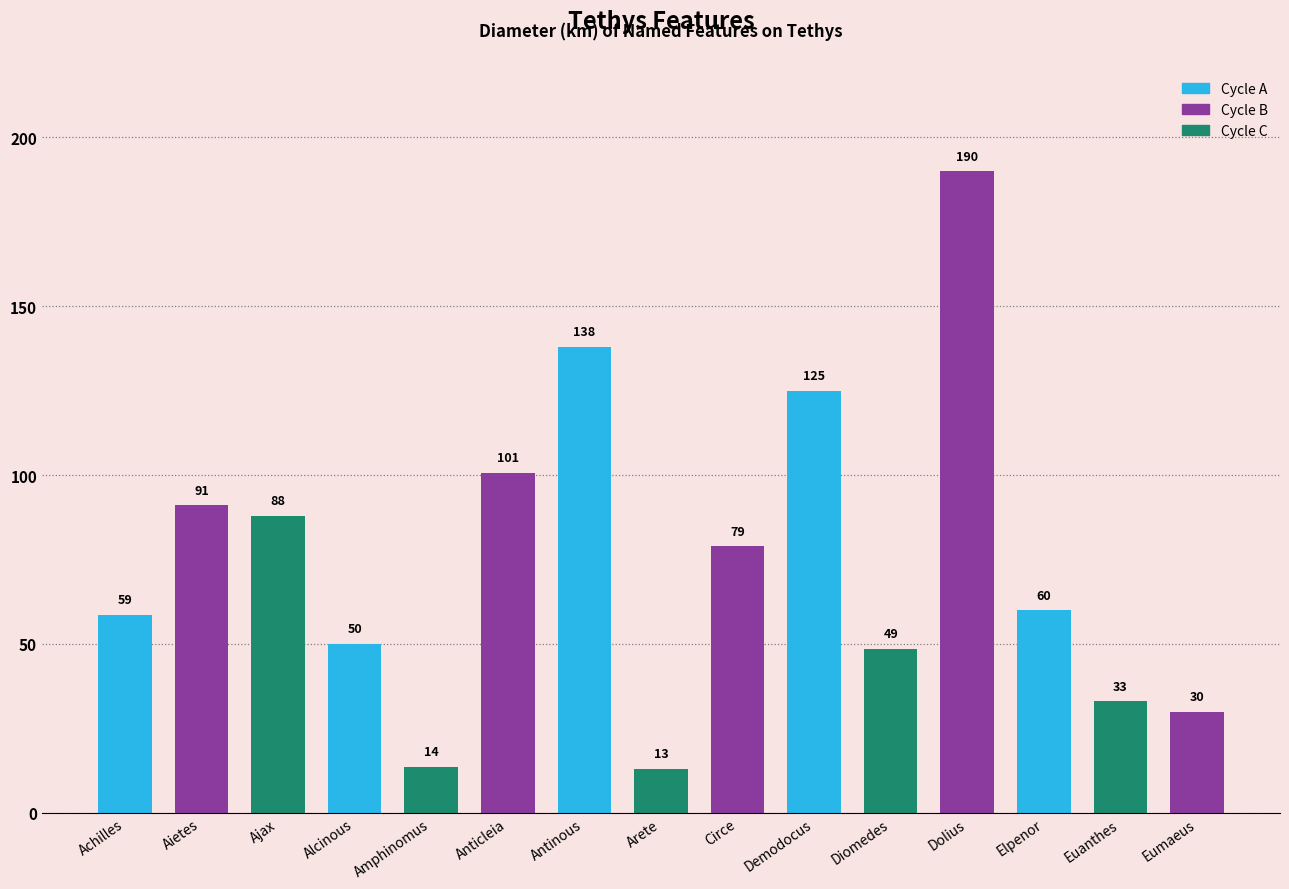

Which has a higher value, Arete or Circe?

Circe